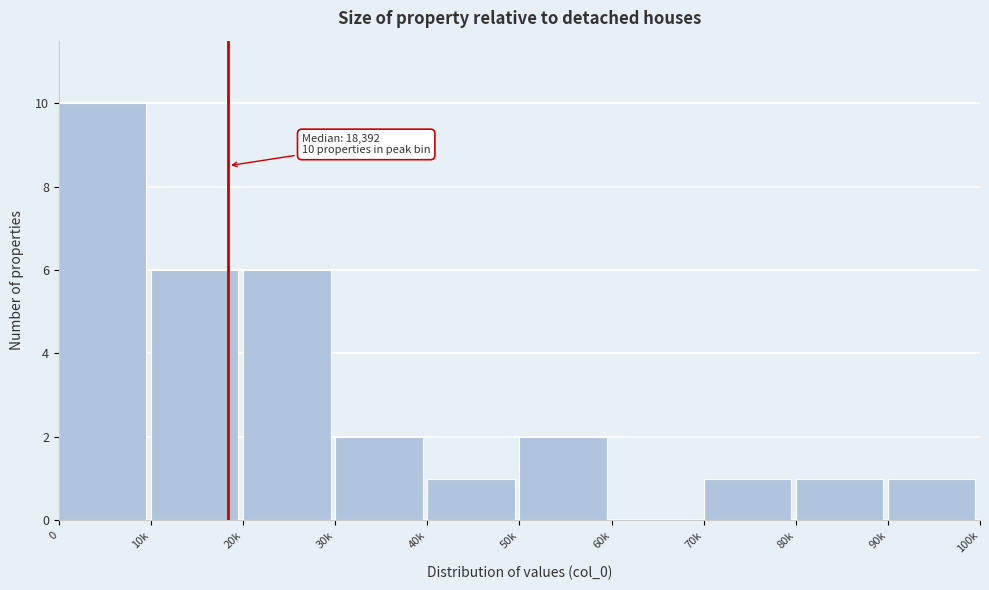

The value at 40k is 1. True or false?

True